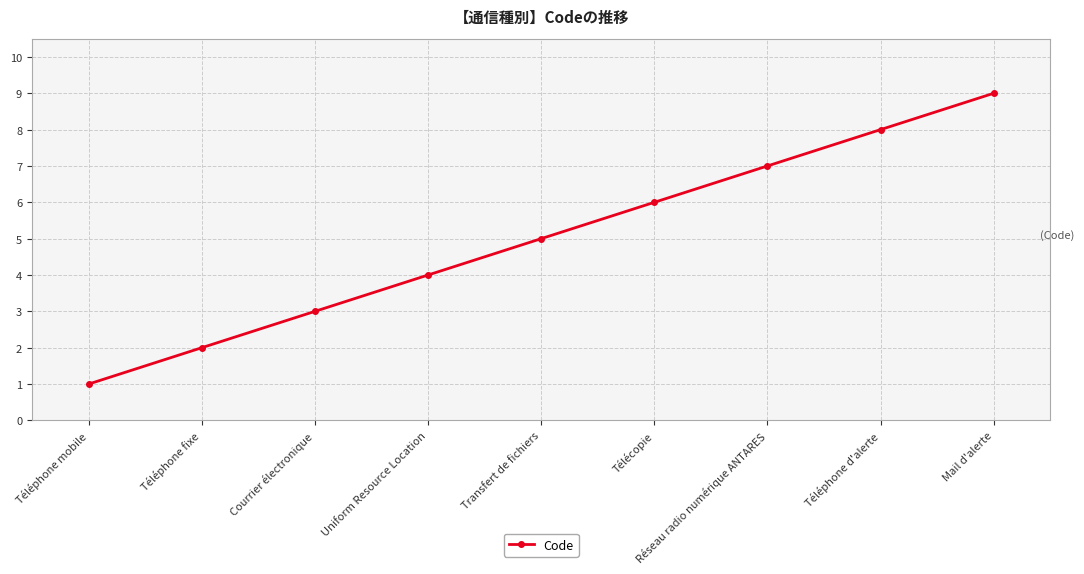

Reading right to left, list all the values displayed in this chart.

9	8	7	6	5	4	3	2	1